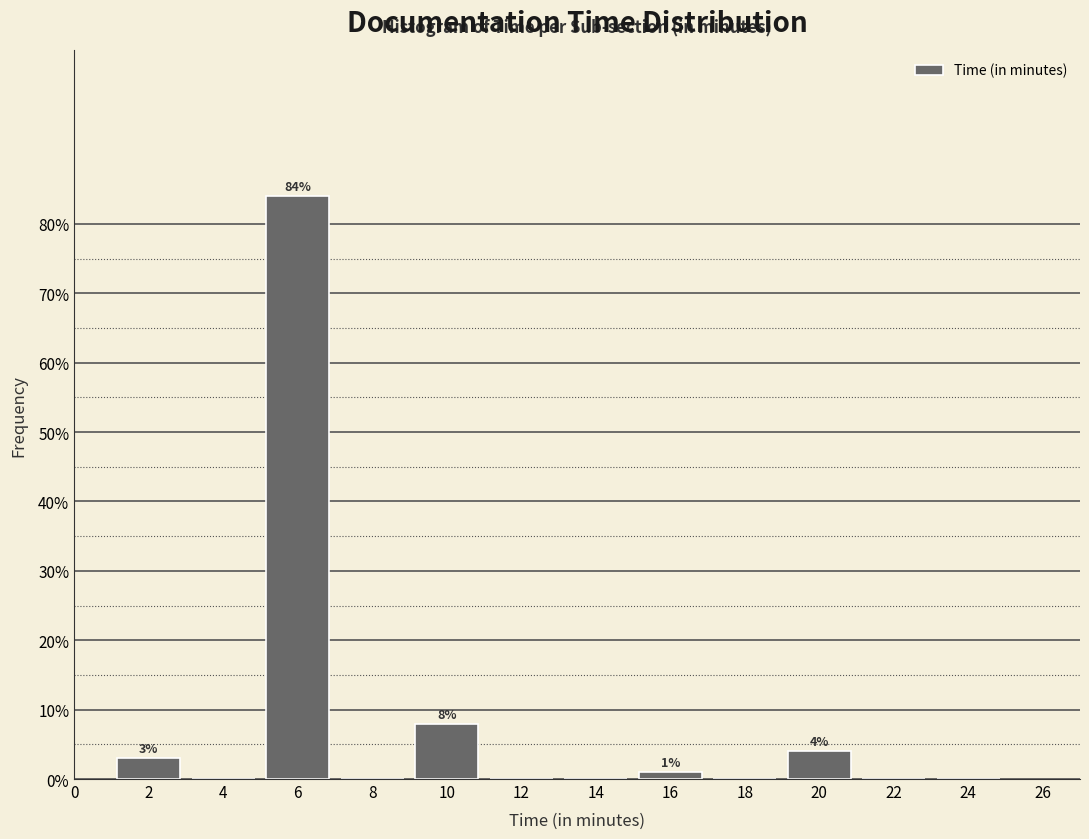

Over which range of the x-axis is the bar tallest?

5 to 7